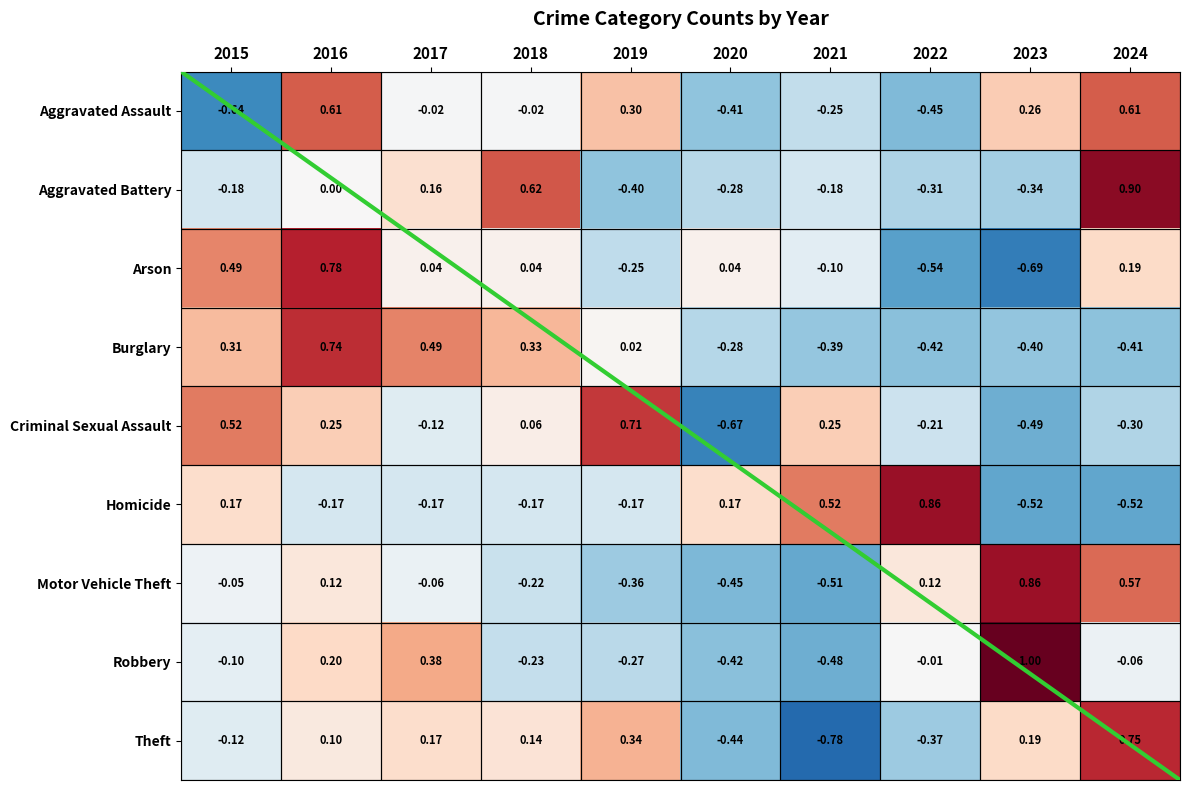

List the series in order of their peak value, lowest first.

Aggravated Assault, Criminal Sexual Assault, Burglary, Theft, Arson, Motor Vehicle Theft, Homicide, Aggravated Battery, Robbery